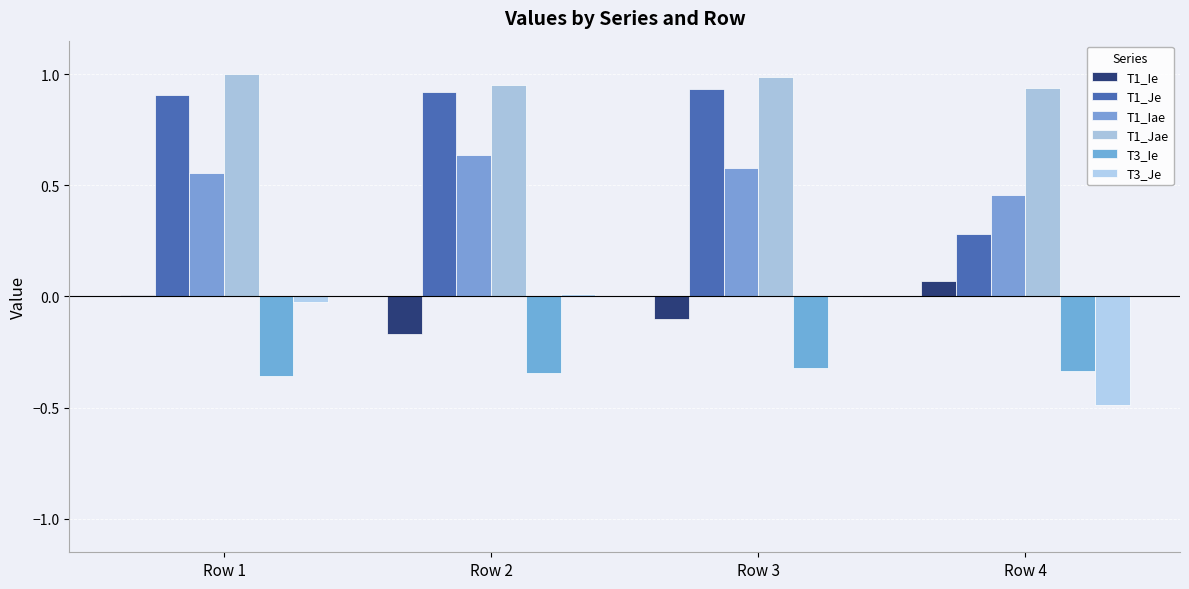

Does the chart contain stacked bars?

No